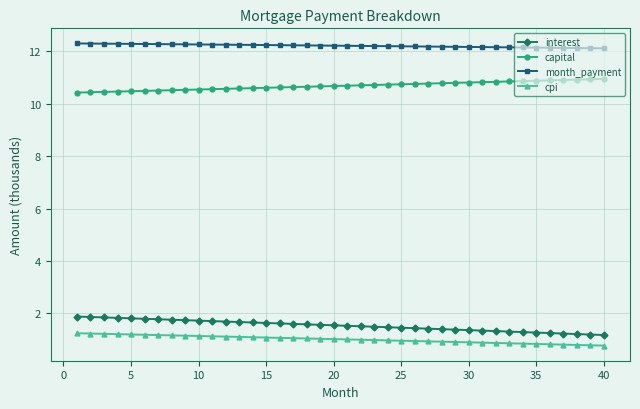

Rank the series by their maximum value, from highest to lowest.

month_payment, capital, interest, cpi